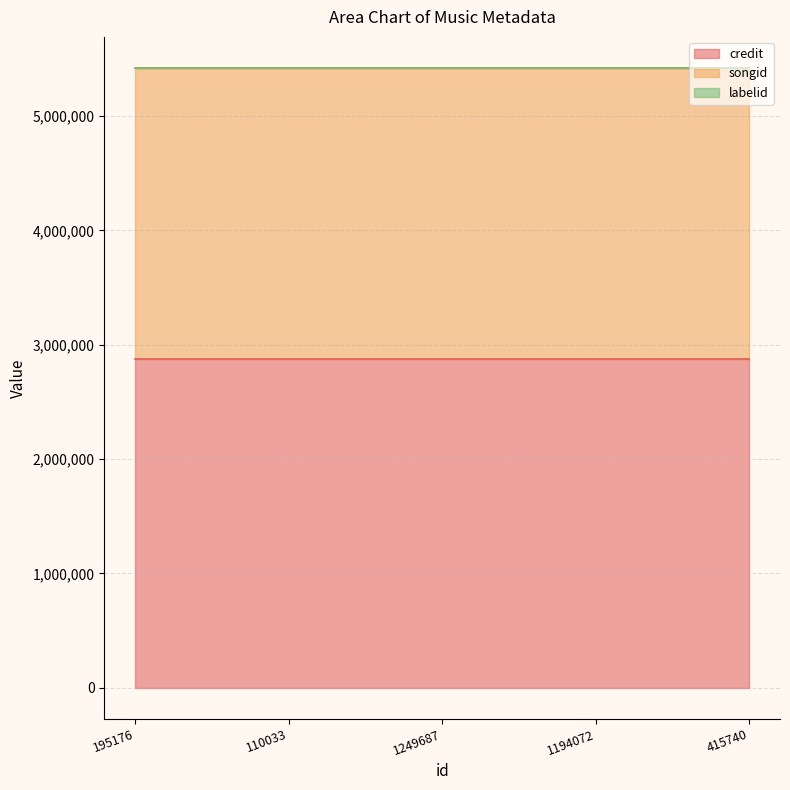

What is the average value of the songid series?

2543544